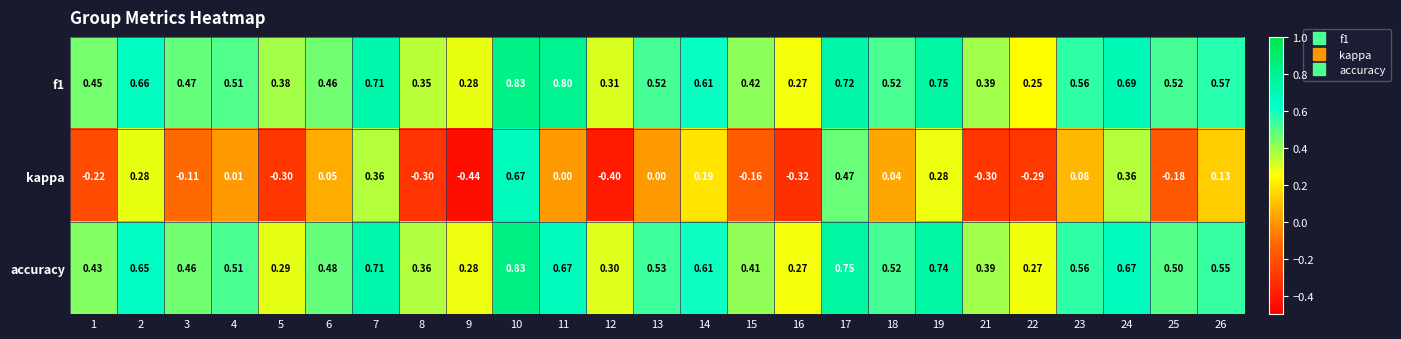

Is the value of accuracy at 4 greater than the value of kappa at 2?

Yes